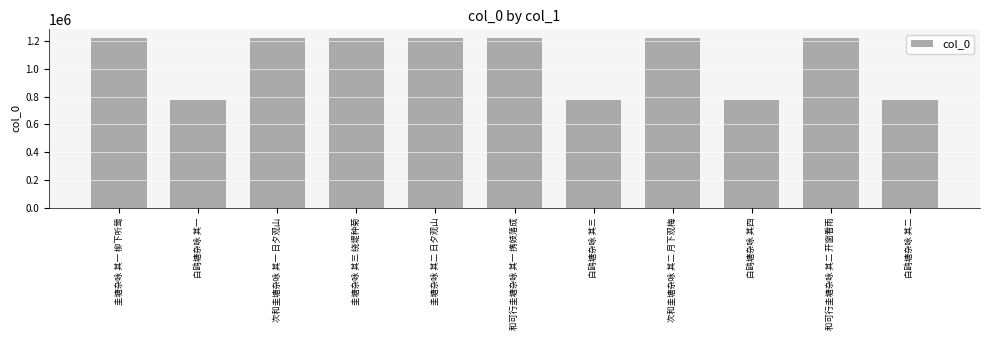

The value at 白鸥塘杂咏 其一 is 1327169. True or false?

False